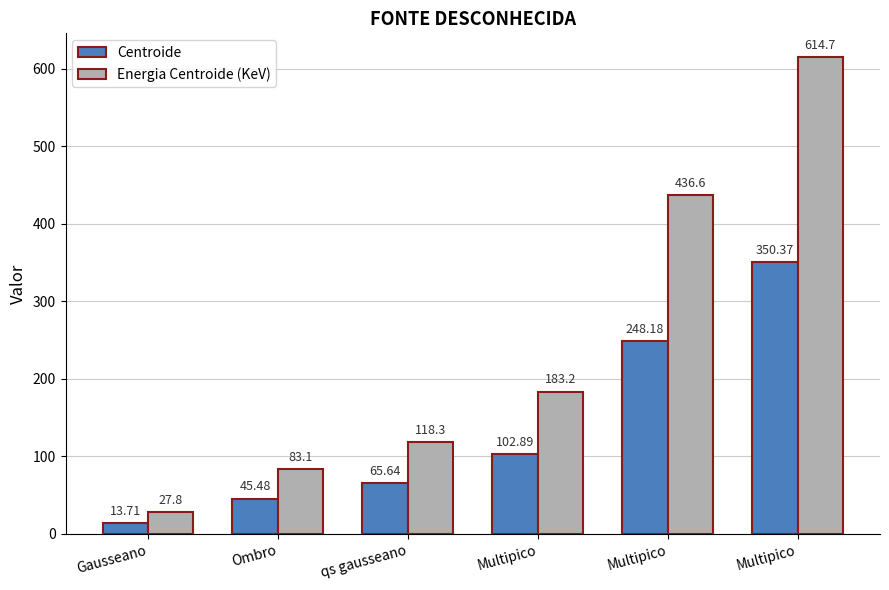

What are all the series names shown in the legend?

Centroide, Energia Centroide (KeV)